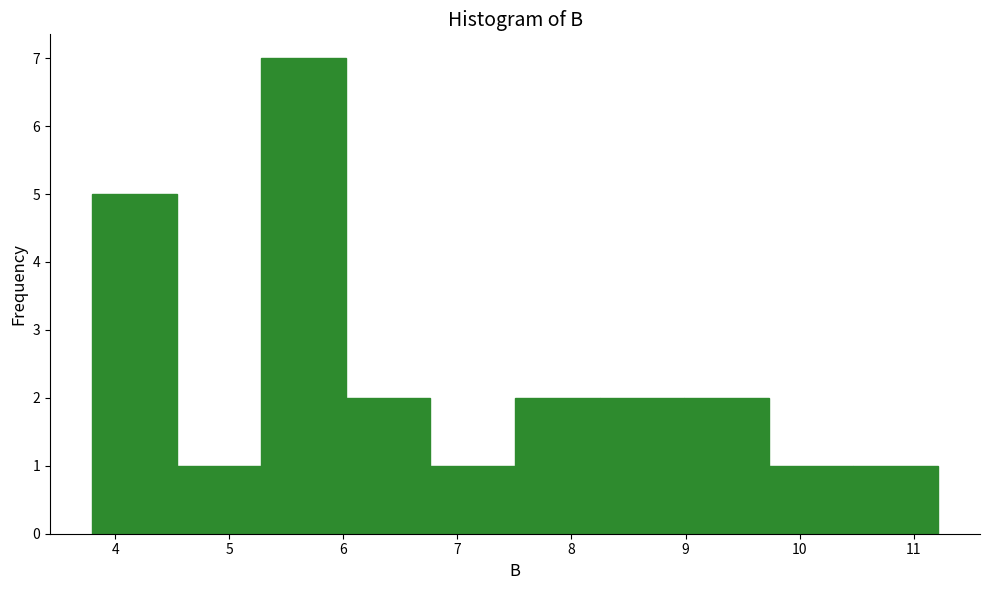

How tall is the bar that spans 5.3 to 6.0 on the x-axis? Neither the bar edges nor the heights are printed on the chart, so give them approximately, as read against the axes.

7